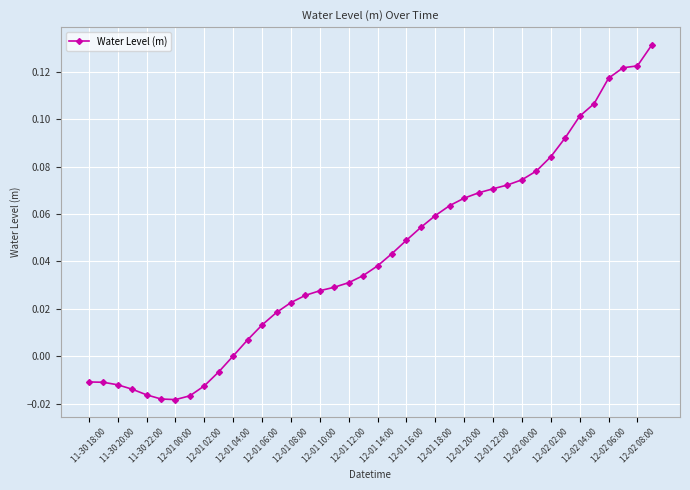

What is the sum of all values?

1.7